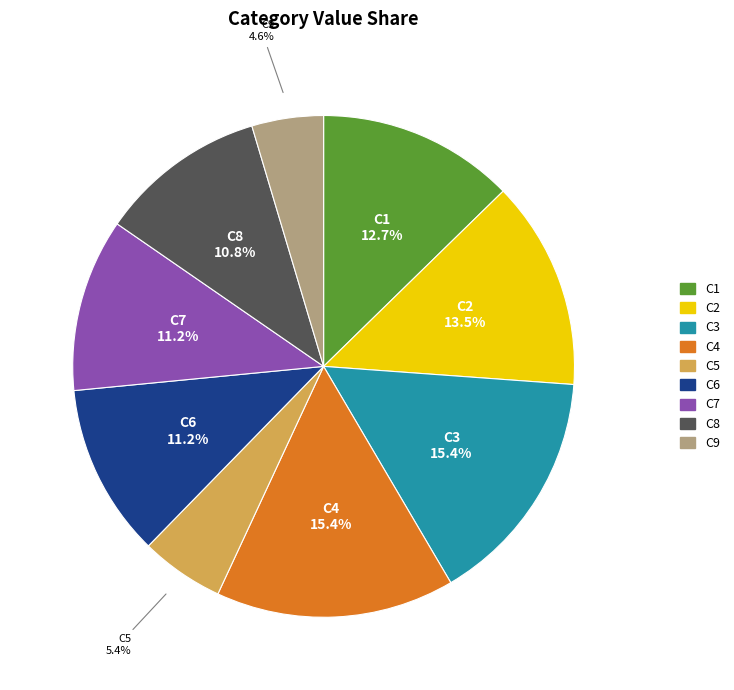

Is it true that C9 is 5% of the pie?

True